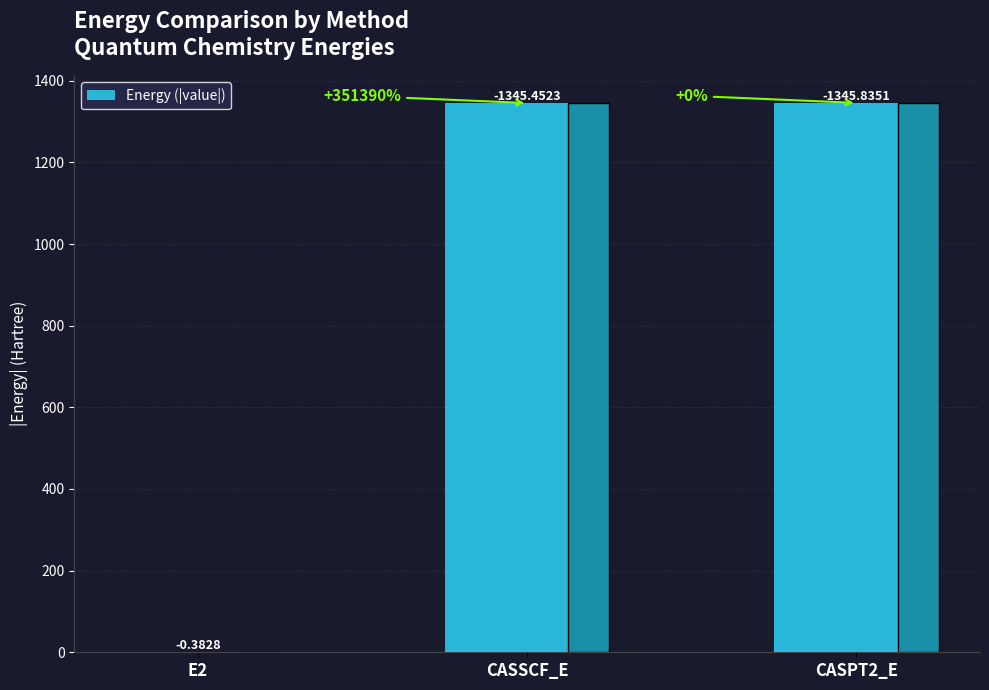

How many values exceed 1345?

2